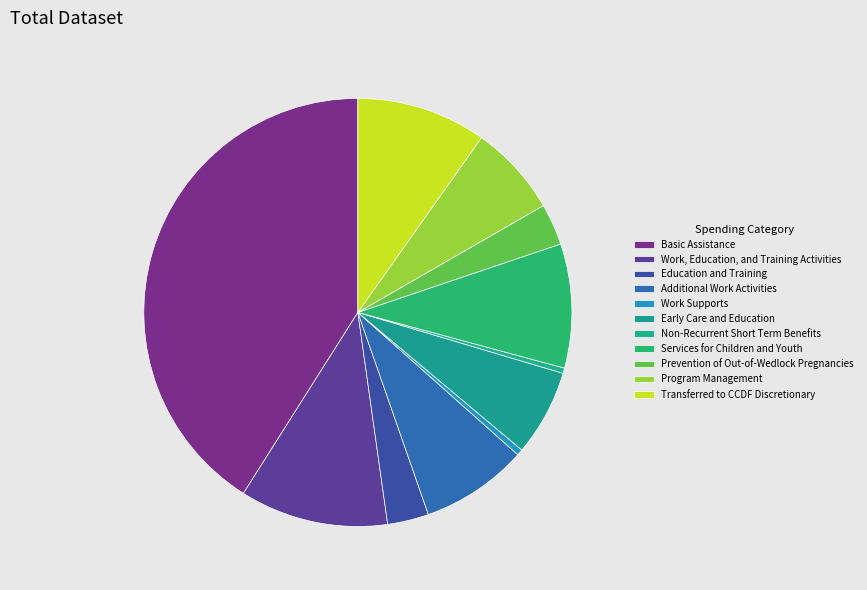

Does Prevention of Out-of-Wedlock Pregnancies represent more than half of the total?

No